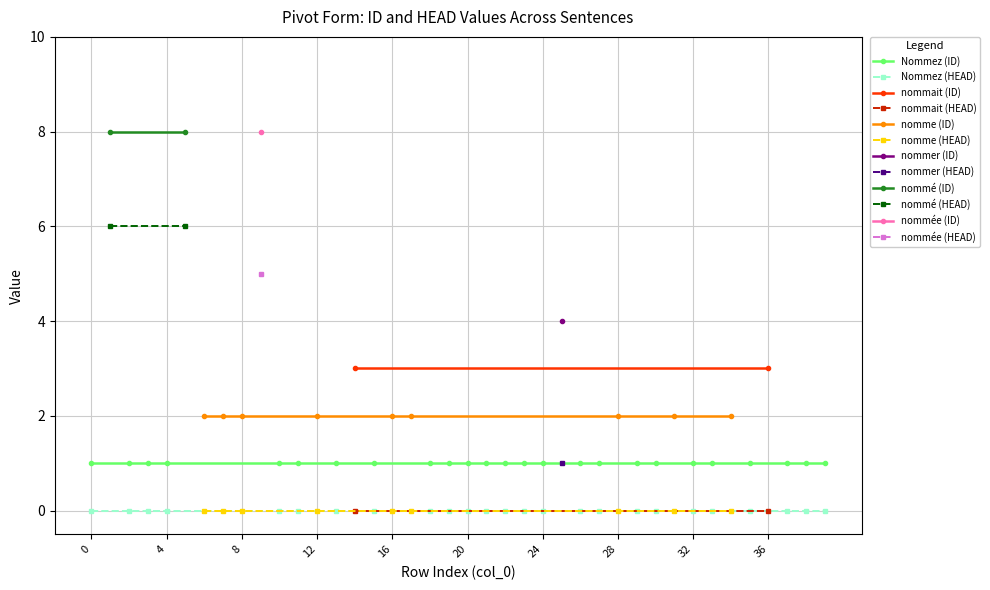

What value does the Nommez series have at 6?

1